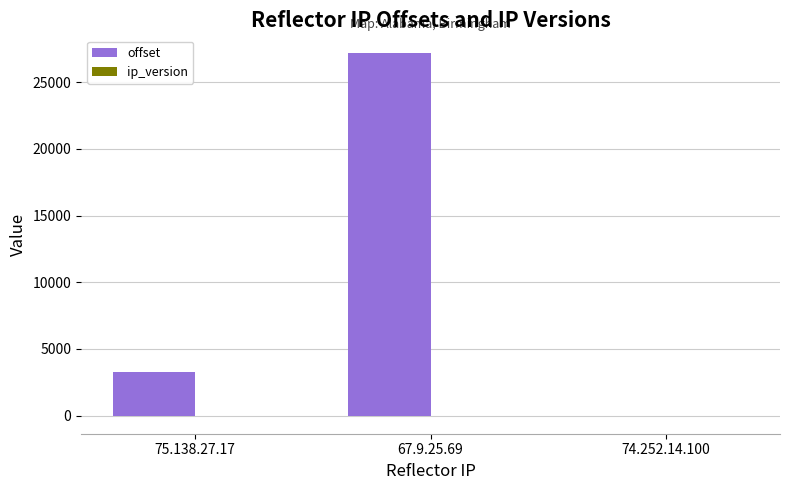

Between 67.9.25.69 and 74.252.14.100, which series saw the biggest shift?

offset